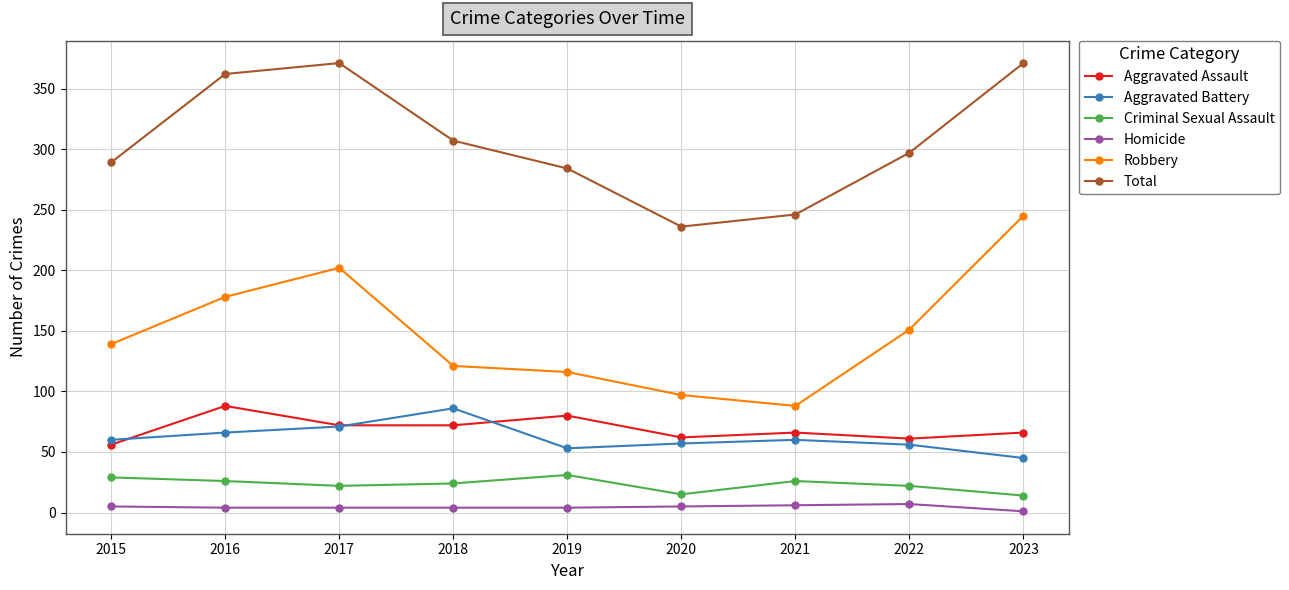

True or false: Robbery has a value of 116 at 2019.

True